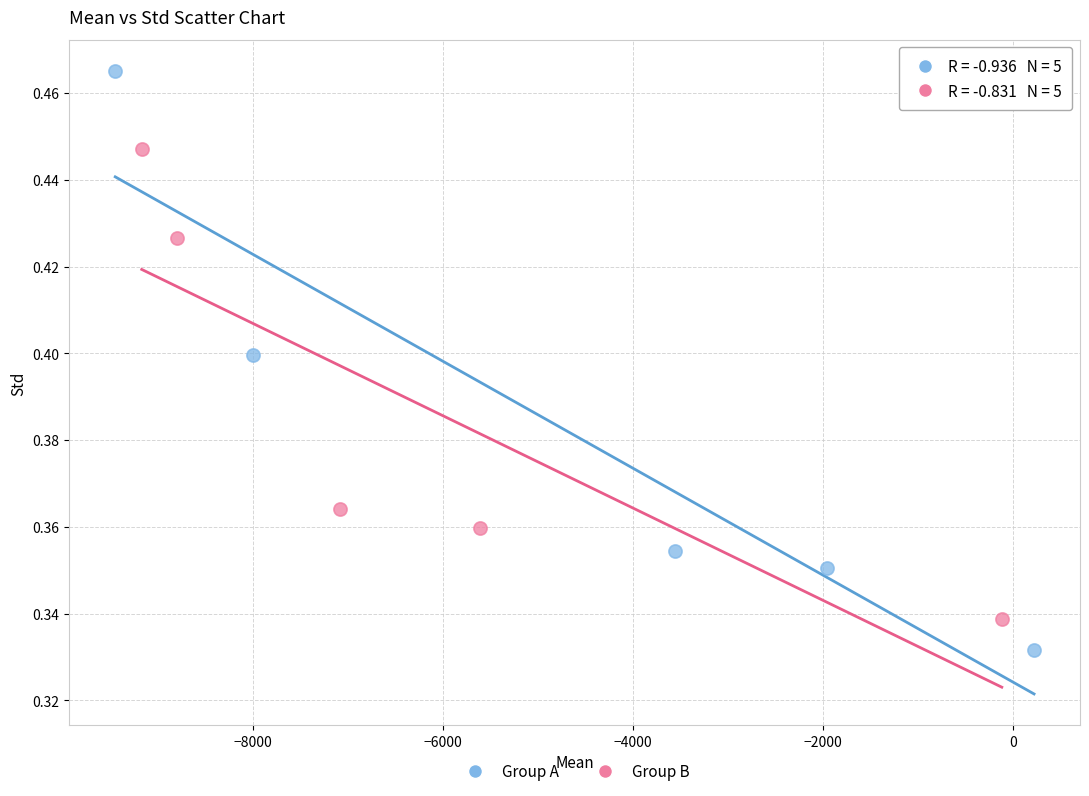

Which series contains the highest Y value?

Group A